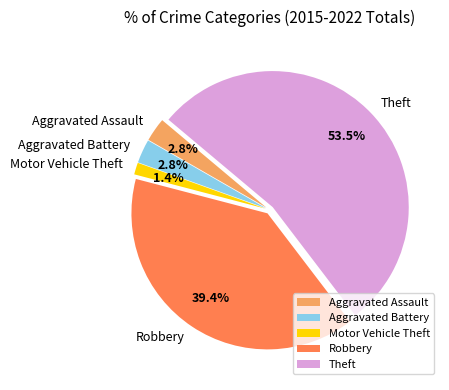

Which slice is the smallest?

Motor Vehicle Theft